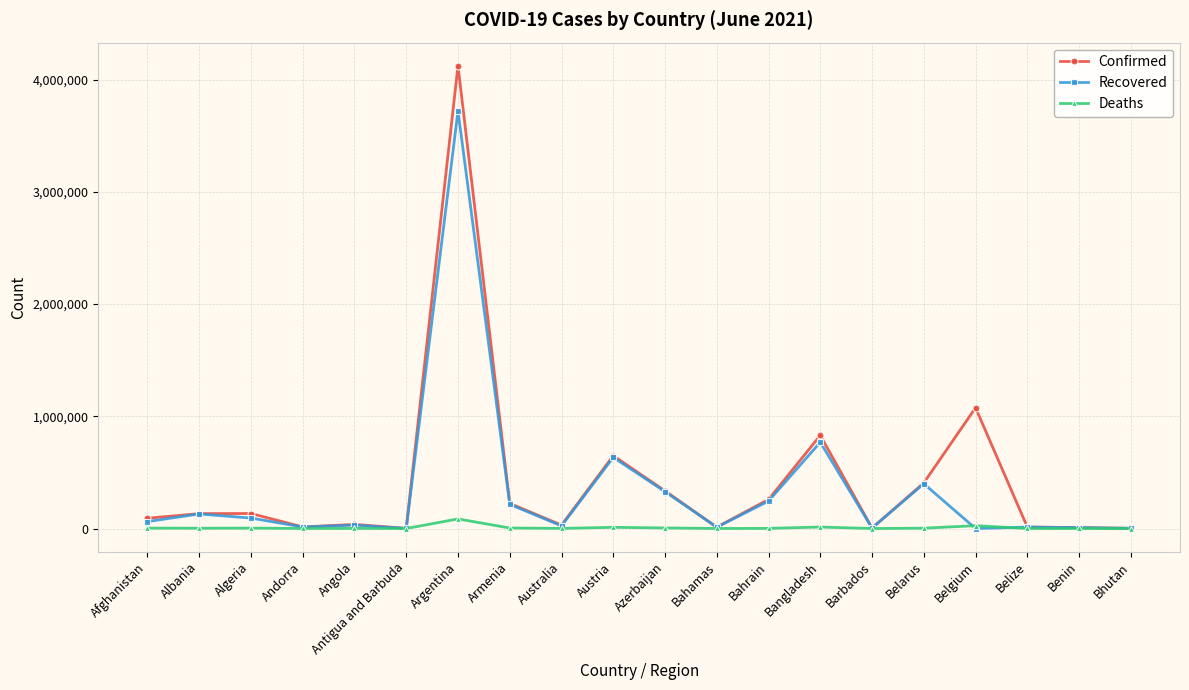

What is the total value across all series at Azerbaijan?

668850